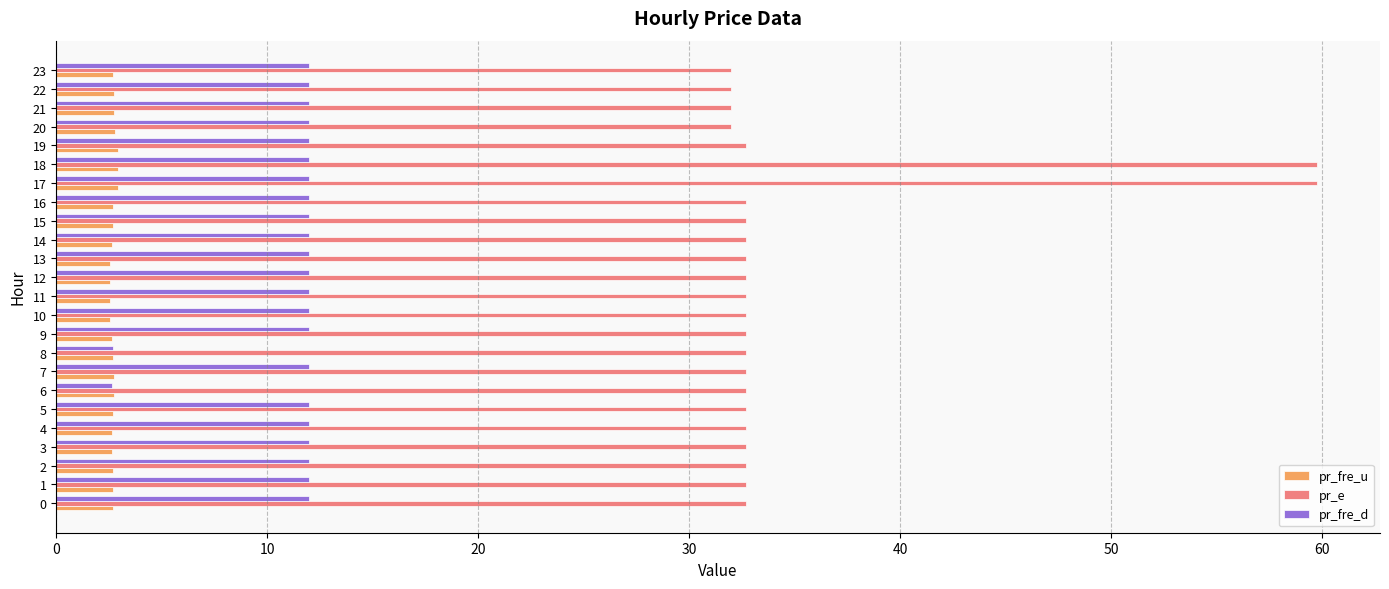

True or false: pr_fre_u has a value of 2.7 at 0.

True